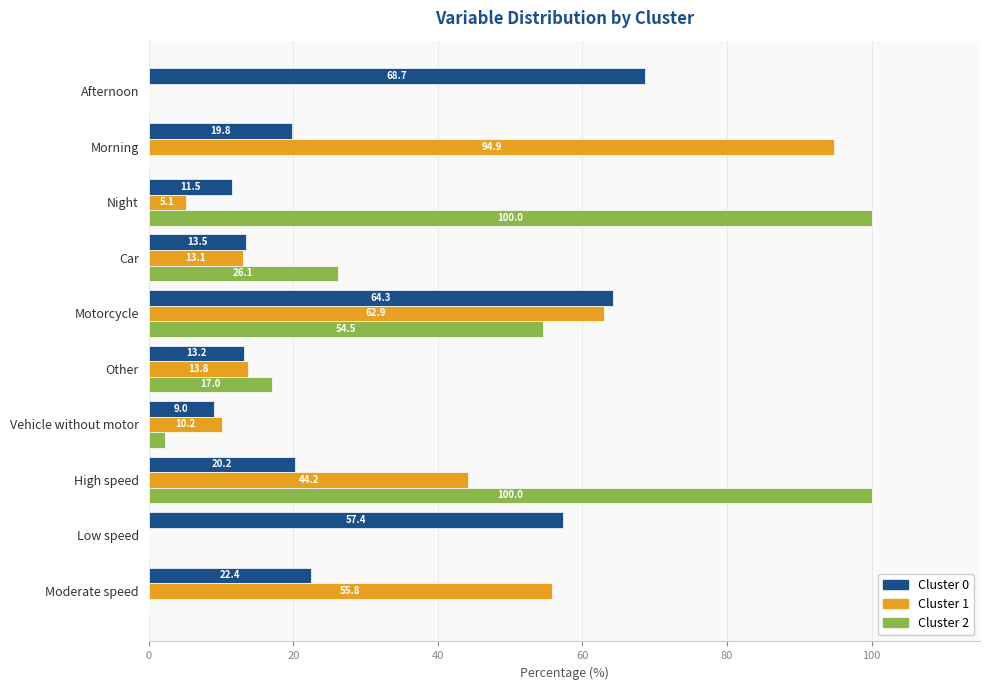

Where is Cluster 2 nearest to the value 50?

Motorcycle